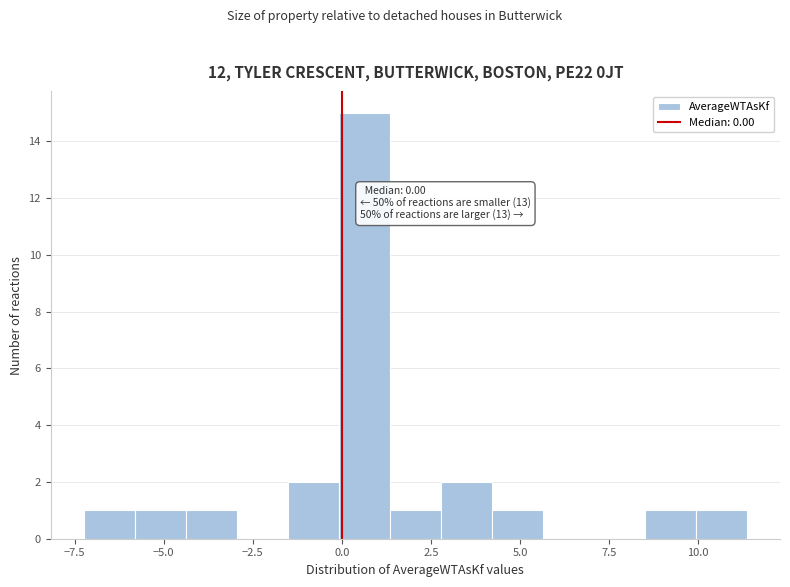

Around what value on the x-axis is the tallest bar? Give the approximate position of its centre, as read against the axis.

0.5